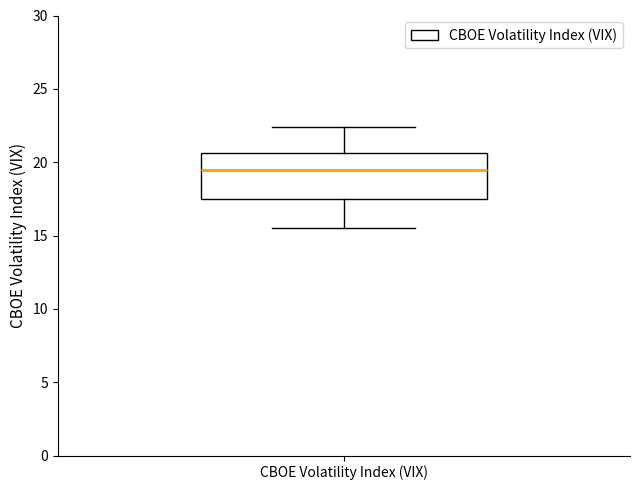

Read this box plot against the y-axis: the position of the median line, the range covered by the box, and the ends of both whiskers. The values are not printed on the chart, so give them approximately, as read against the axis.

median 19.5, box 17.5 to 20.5, whiskers 15.5 to 22.5